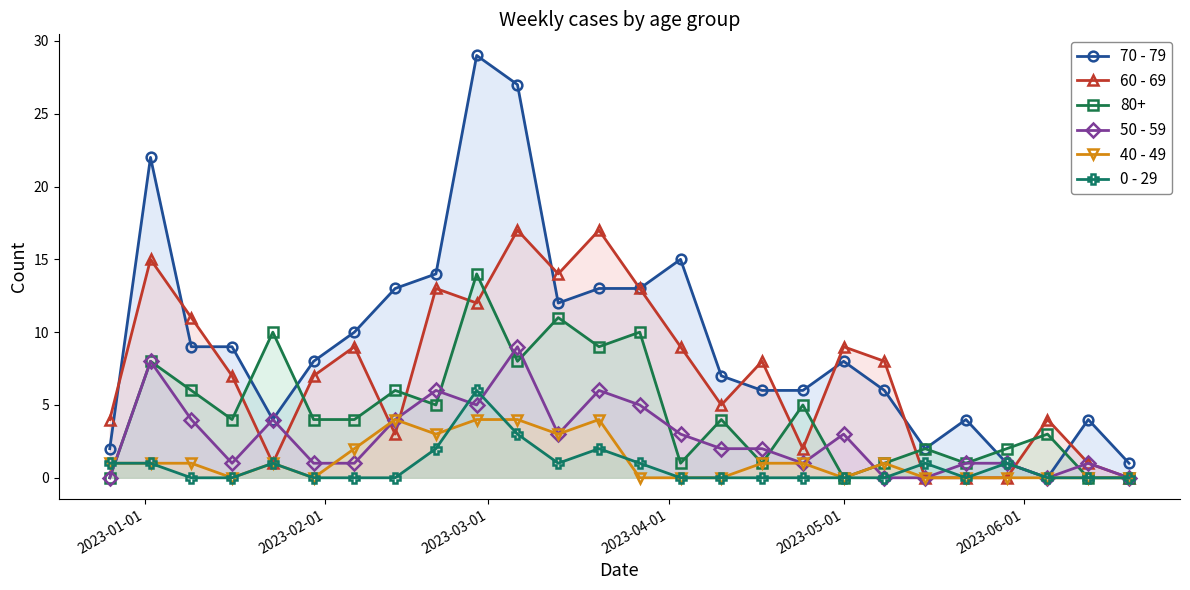

List the series in order of their peak value, lowest first.

40 - 49, 0 - 29, 50 - 59, 80+, 60 - 69, 70 - 79